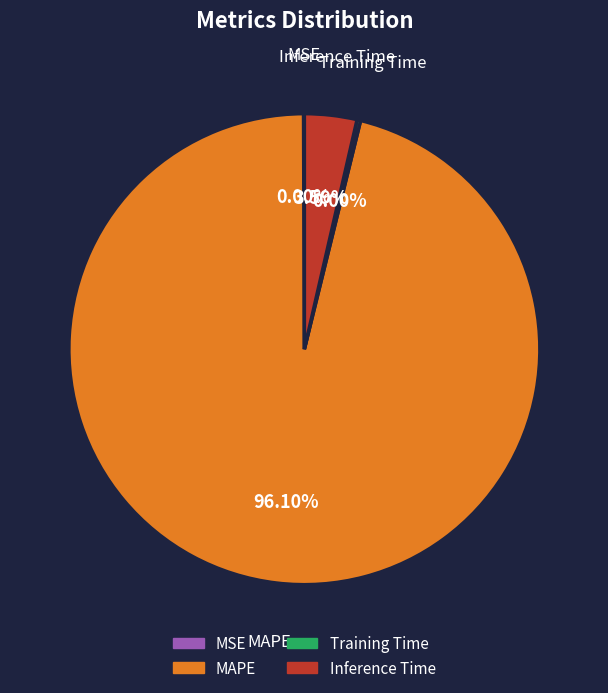

Between Inference Time and Training Time, which is larger?

Inference Time